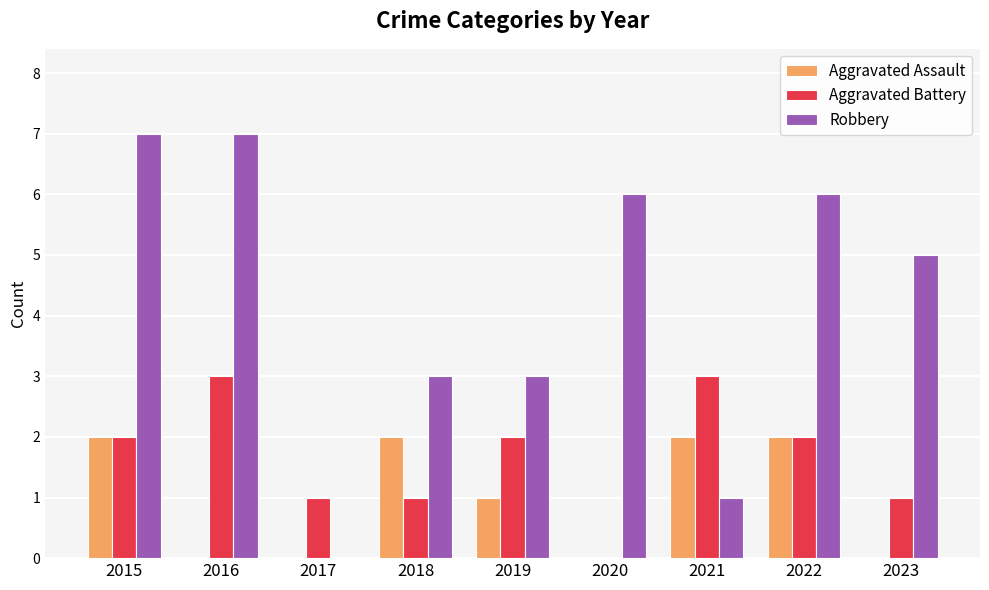

Is it true that Aggravated Battery equals 1 at 2023?

True